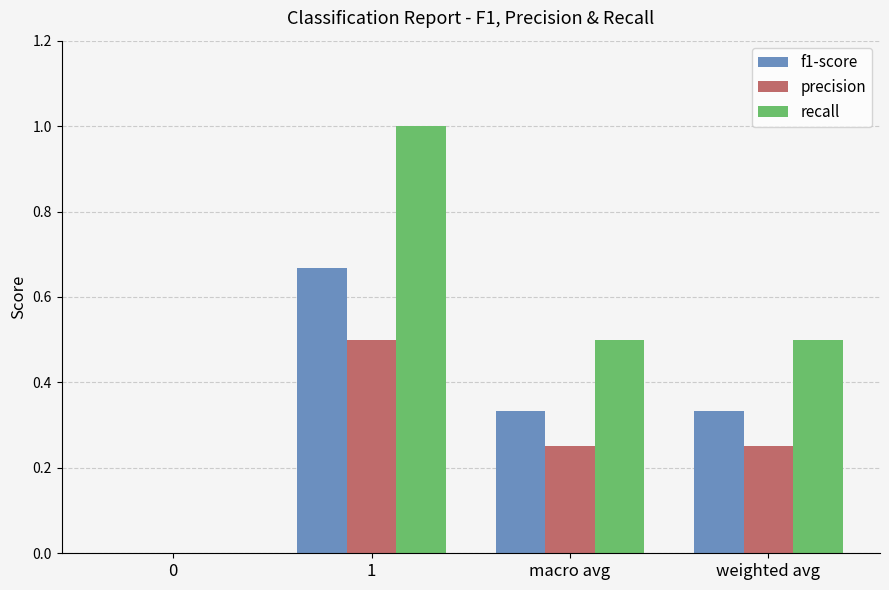

What is the sum of all precision values?

1.0